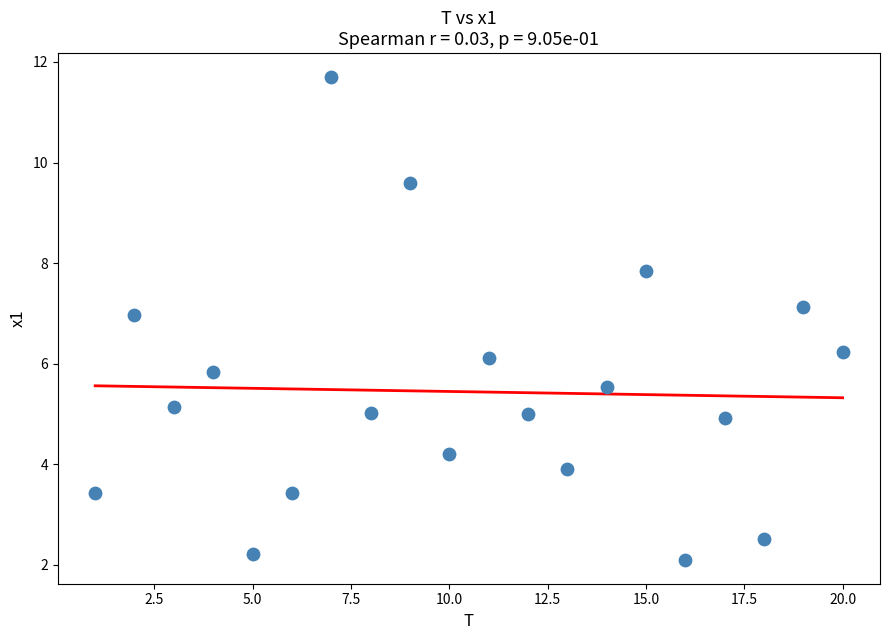

What is the range of Y values (max minus min)?

9.6